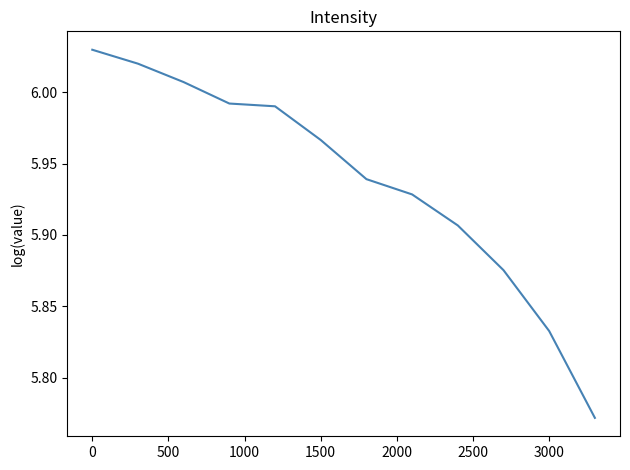

Is this an area chart (filled region under the line)?

No